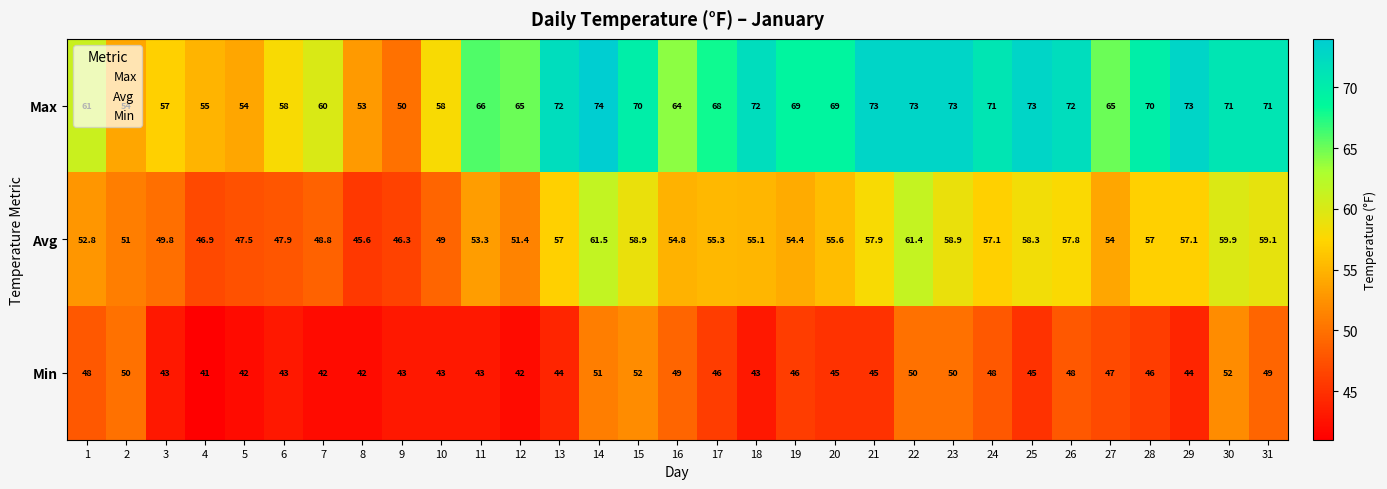

Which series has the widest spread of values?

Max